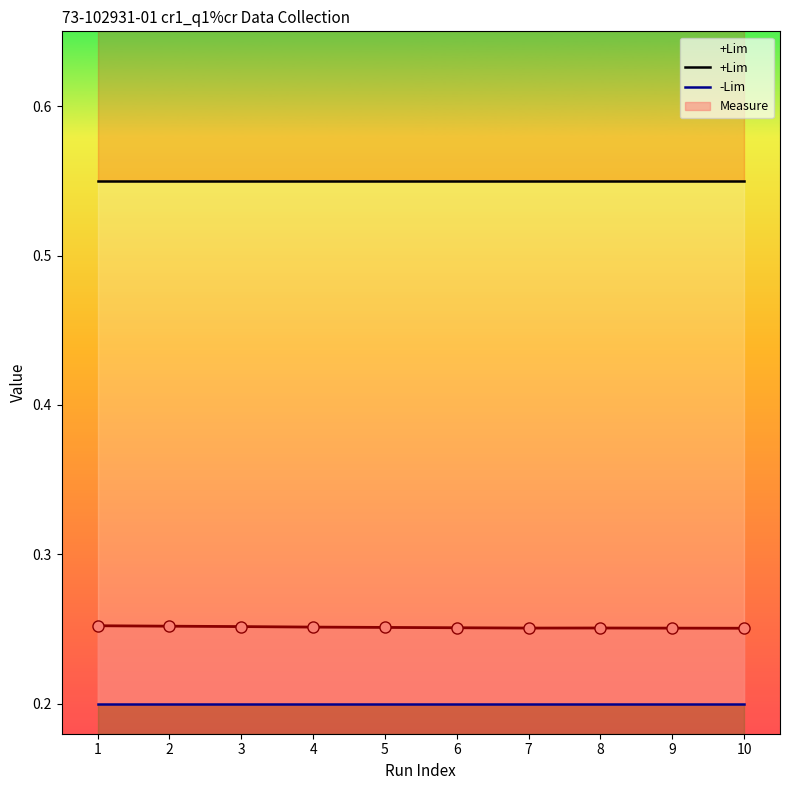

Which category has the highest value in the -Lim series?

1